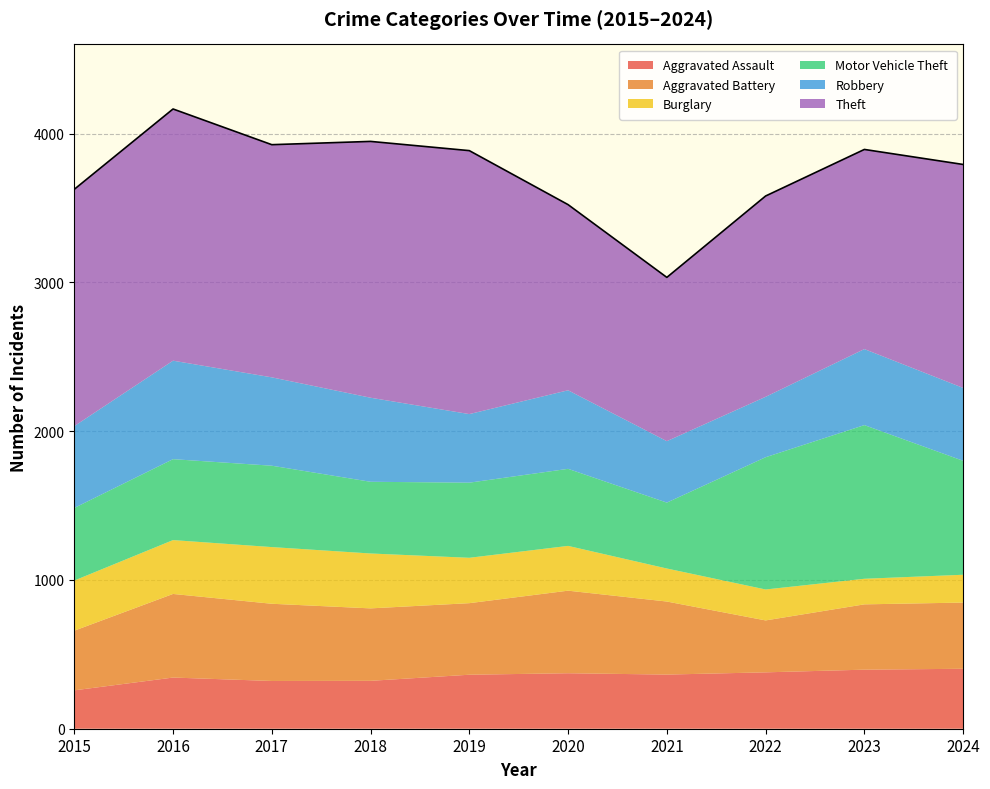

List the labels in order of value, largest first.

2016, 2018, 2017, 2023, 2019, 2024, 2015, 2022, 2020, 2021